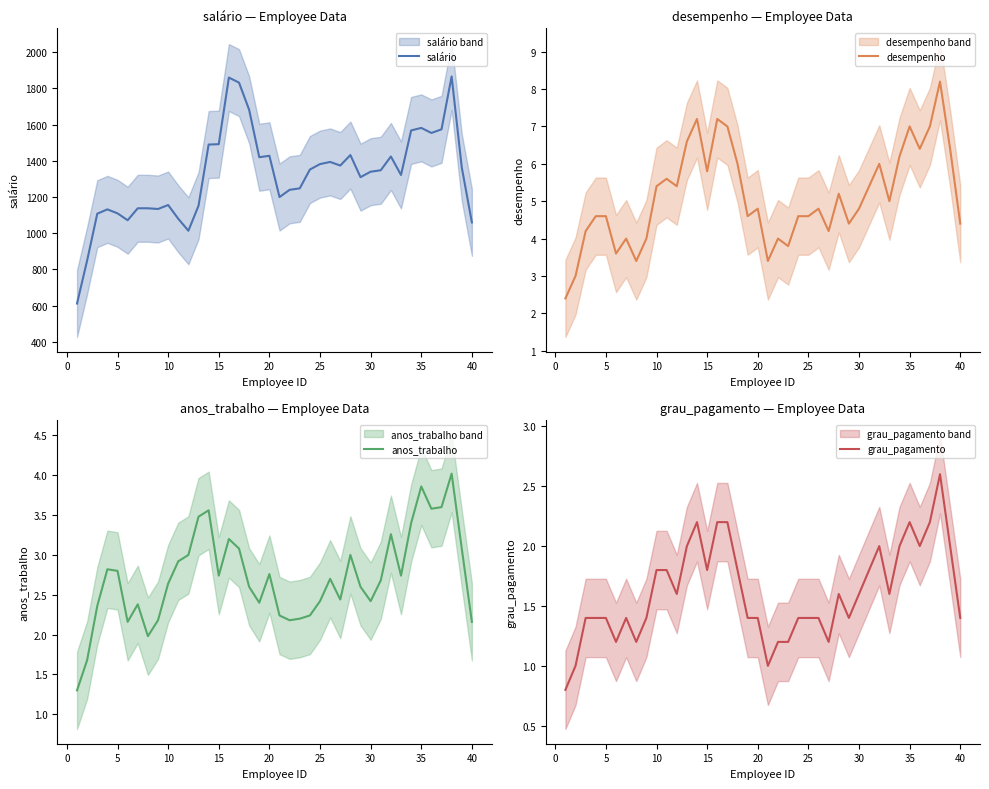

True or false: desempenho has more than 2 points higher than both neighbors.

True